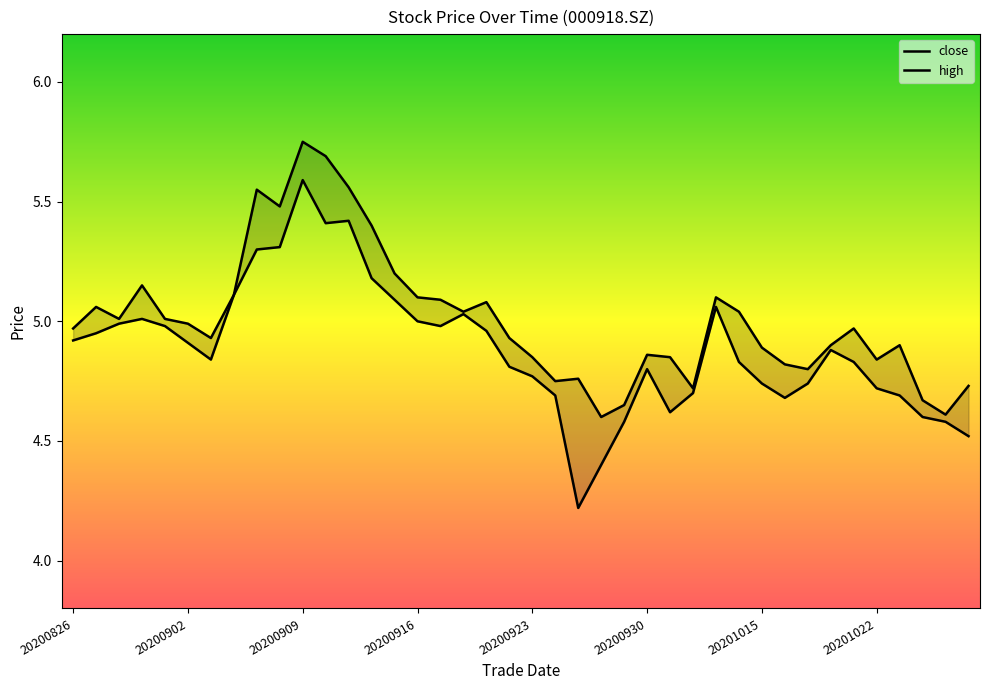

How many interior local peaks does the close series have?

7